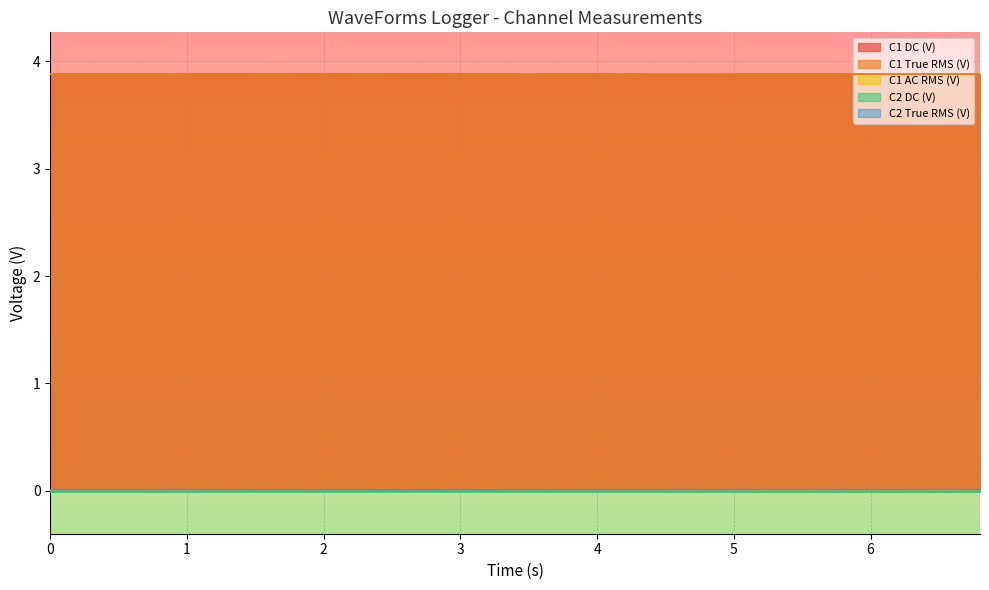

True or false: C2 DC (V) and C1 DC (V) cross at least once.

False